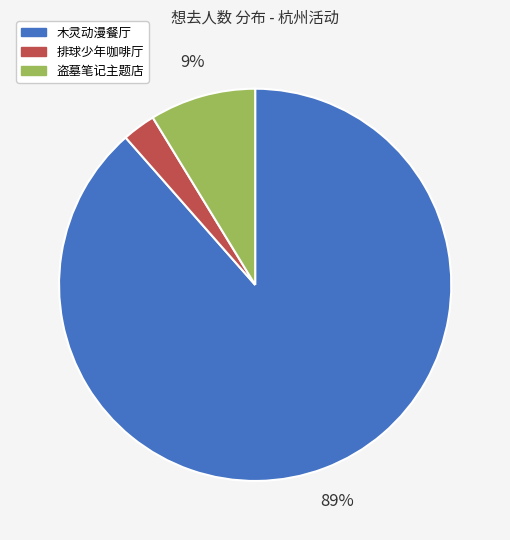

Does any single category account for the majority?

Yes